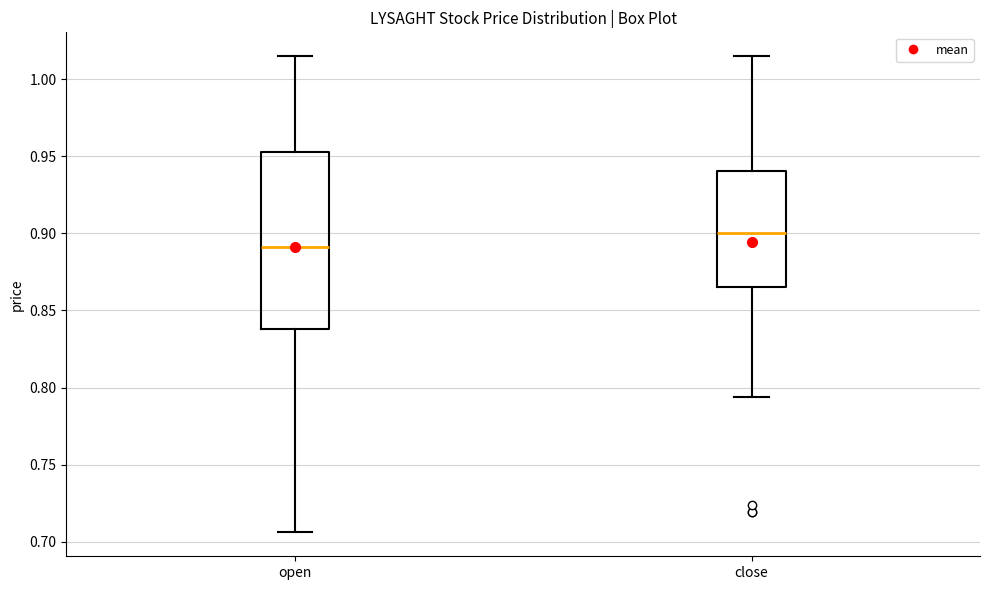

Which box is the tallest, from its lower edge to its upper edge?

open